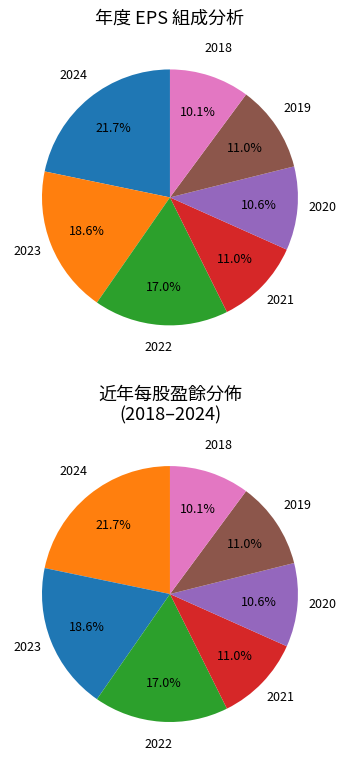

How much of the chart is everything except 2018?

89.9%